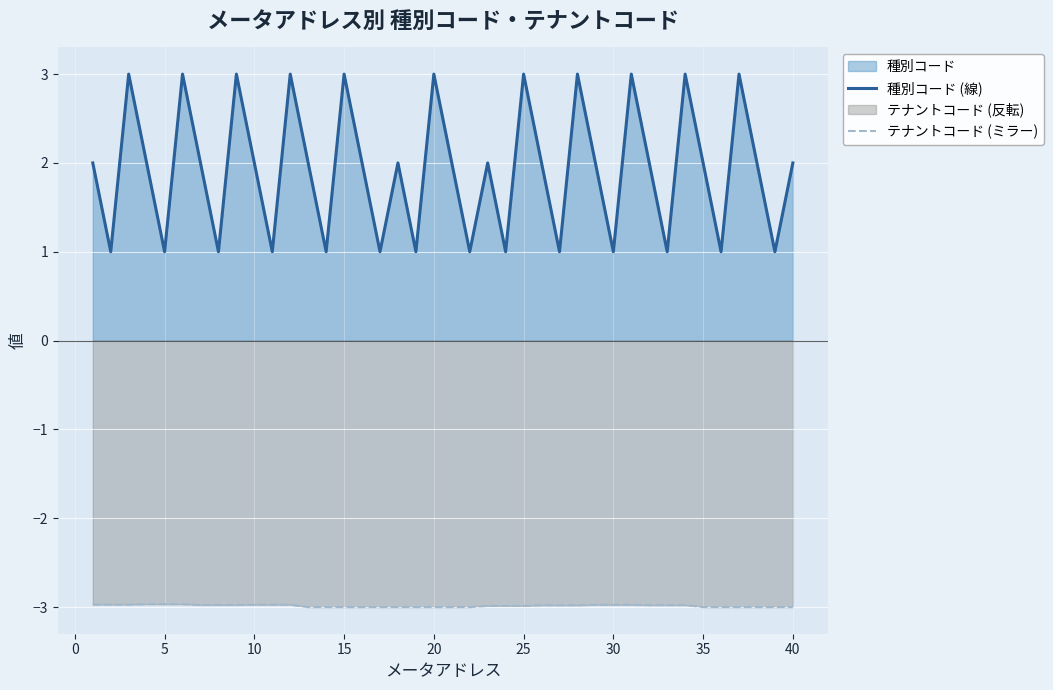

Which series has the largest total across all categories?

種別コード (線)